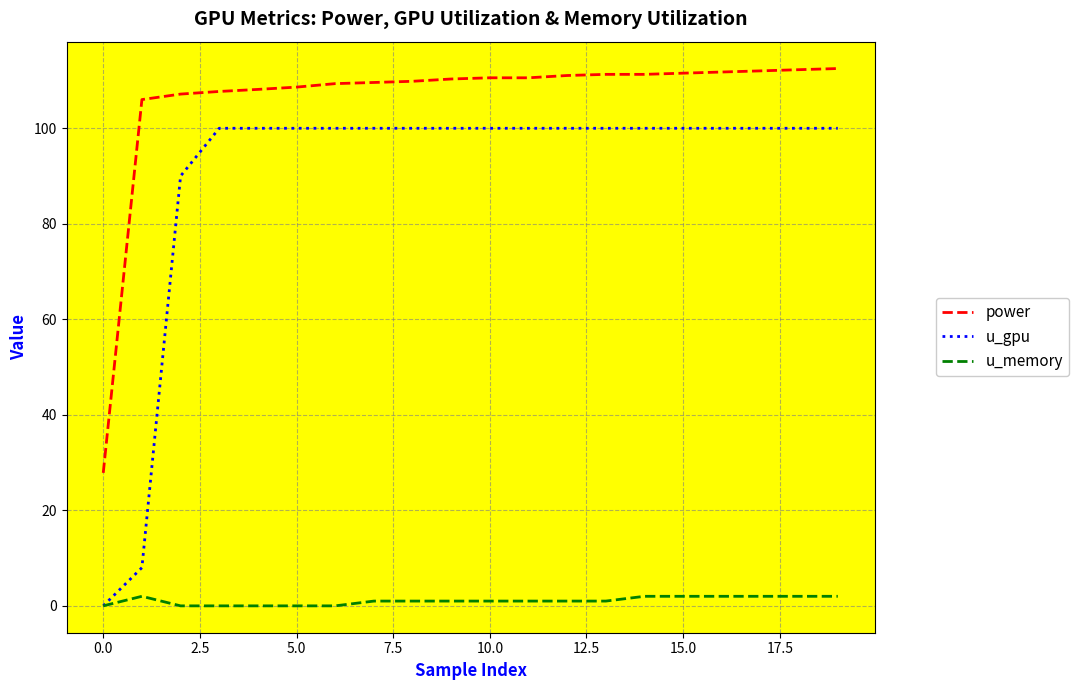

What is the sum of all u_gpu values?

1798.0